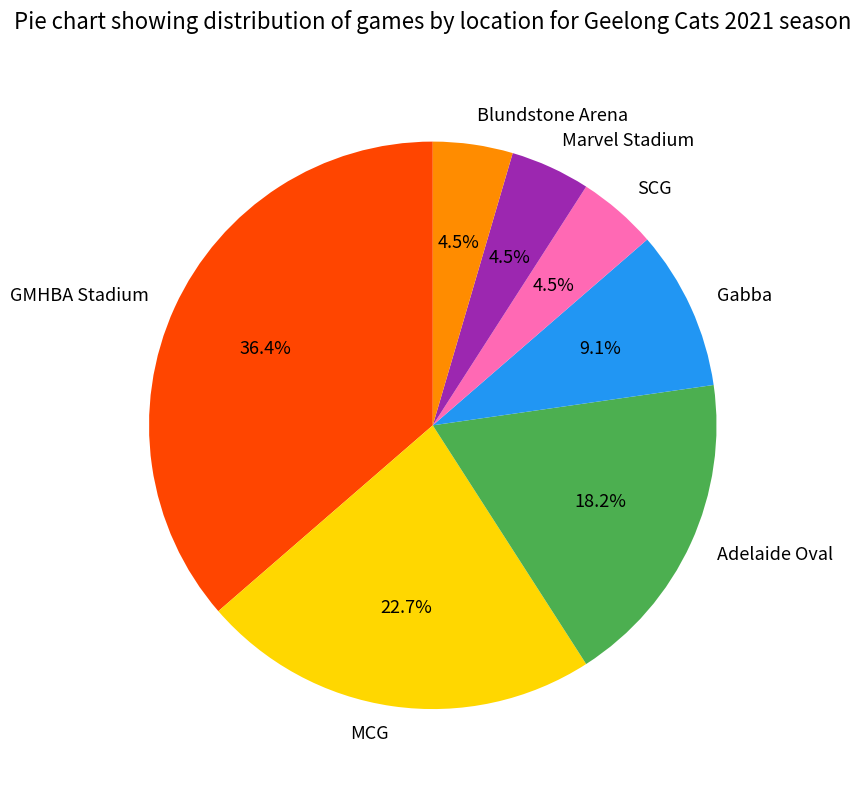

How many segments does this pie chart have?

7